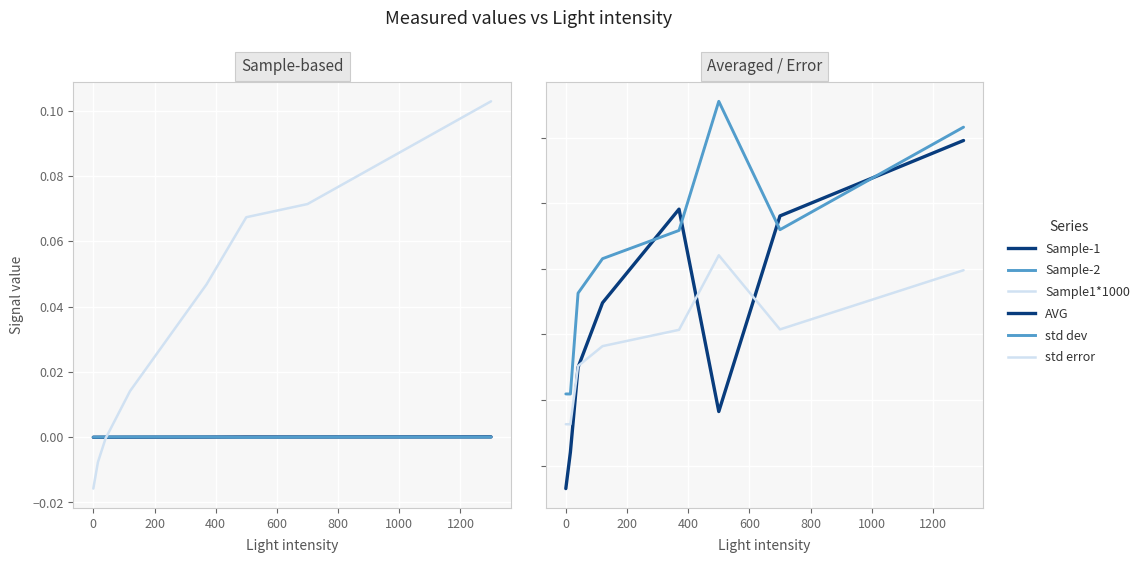

Between 0 and 800, which series saw the biggest shift?

Sample1*1000